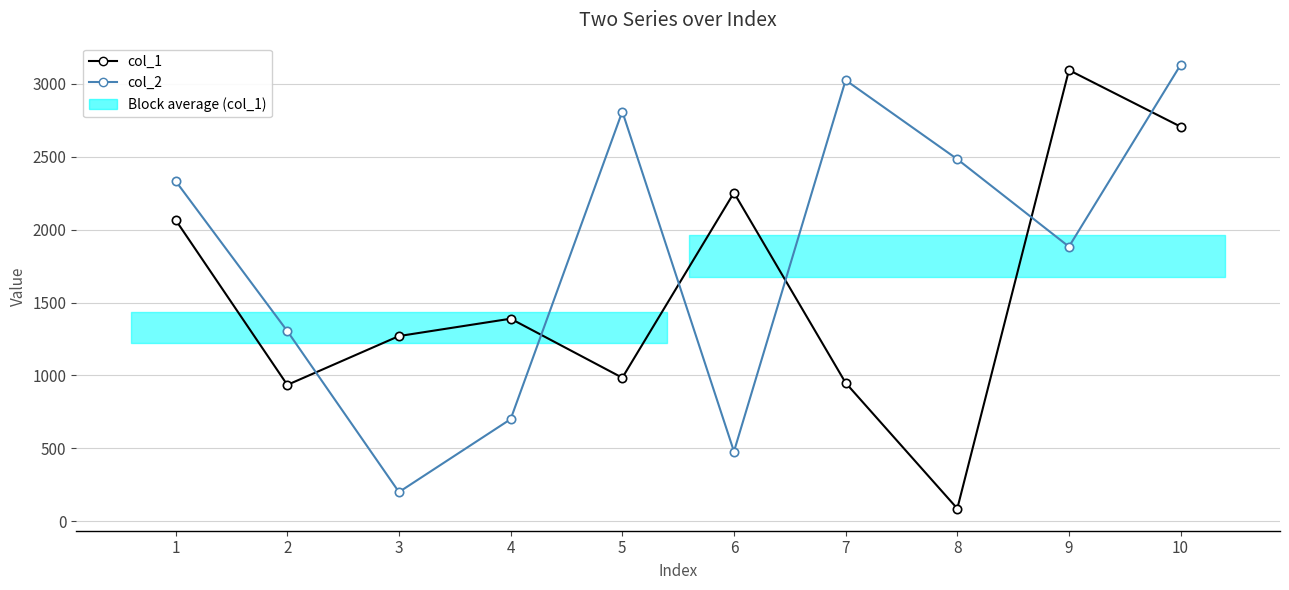

How many intersections are there between col_1 and col_2?

6